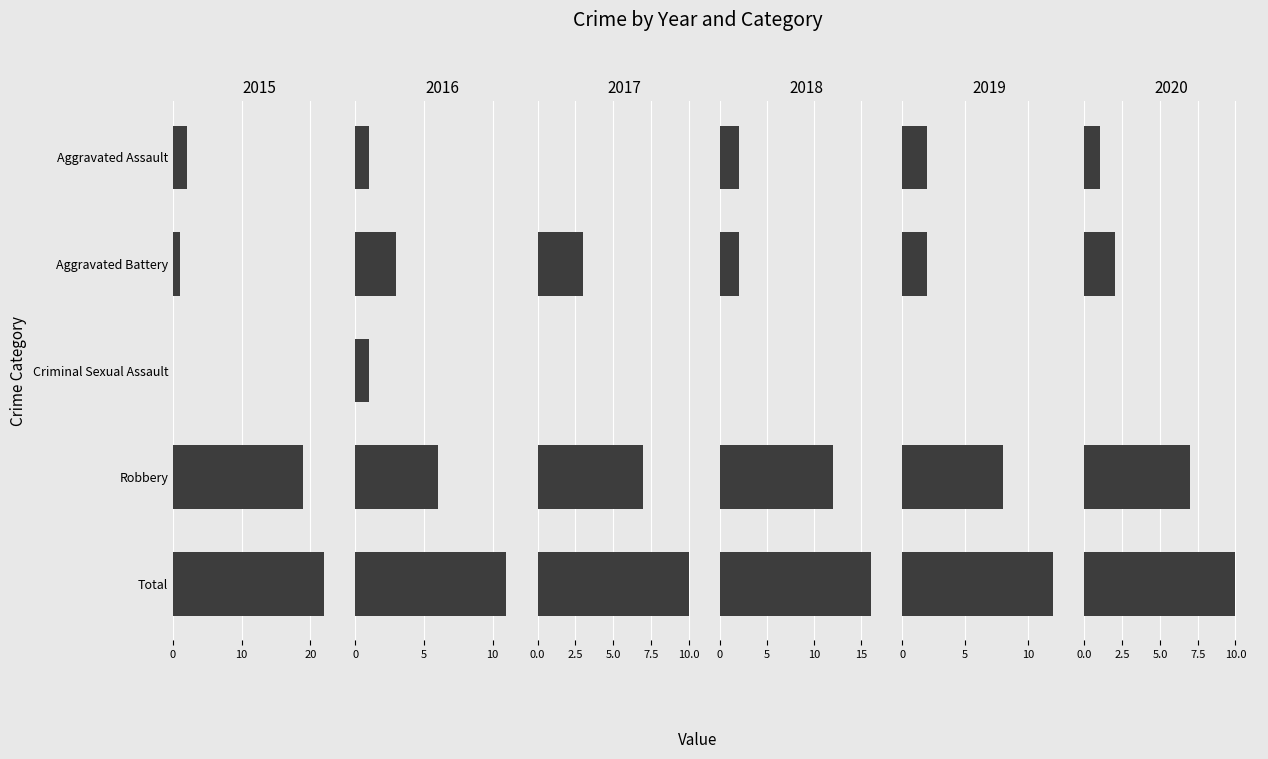

What is the difference between the 2019 values at Criminal Sexual Assault and Aggravated Assault?

2